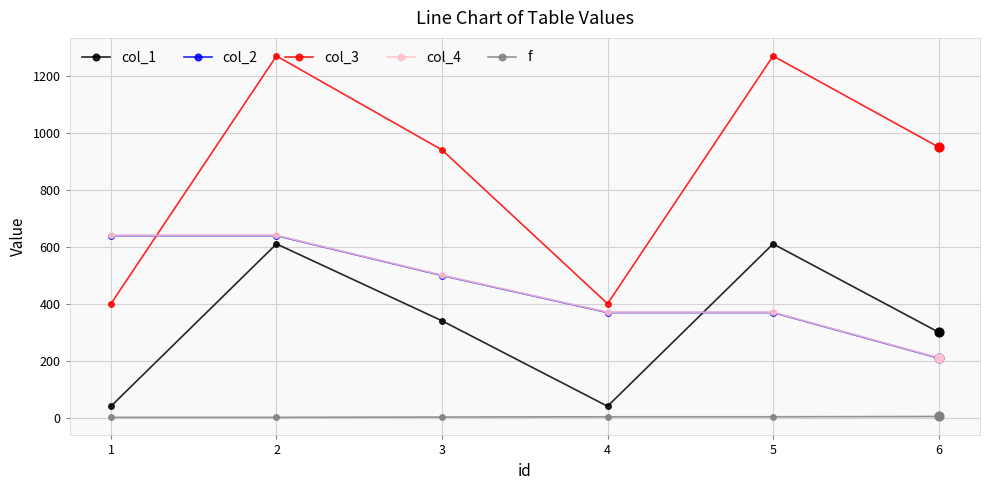

Which series has the widest spread of values?

col_3